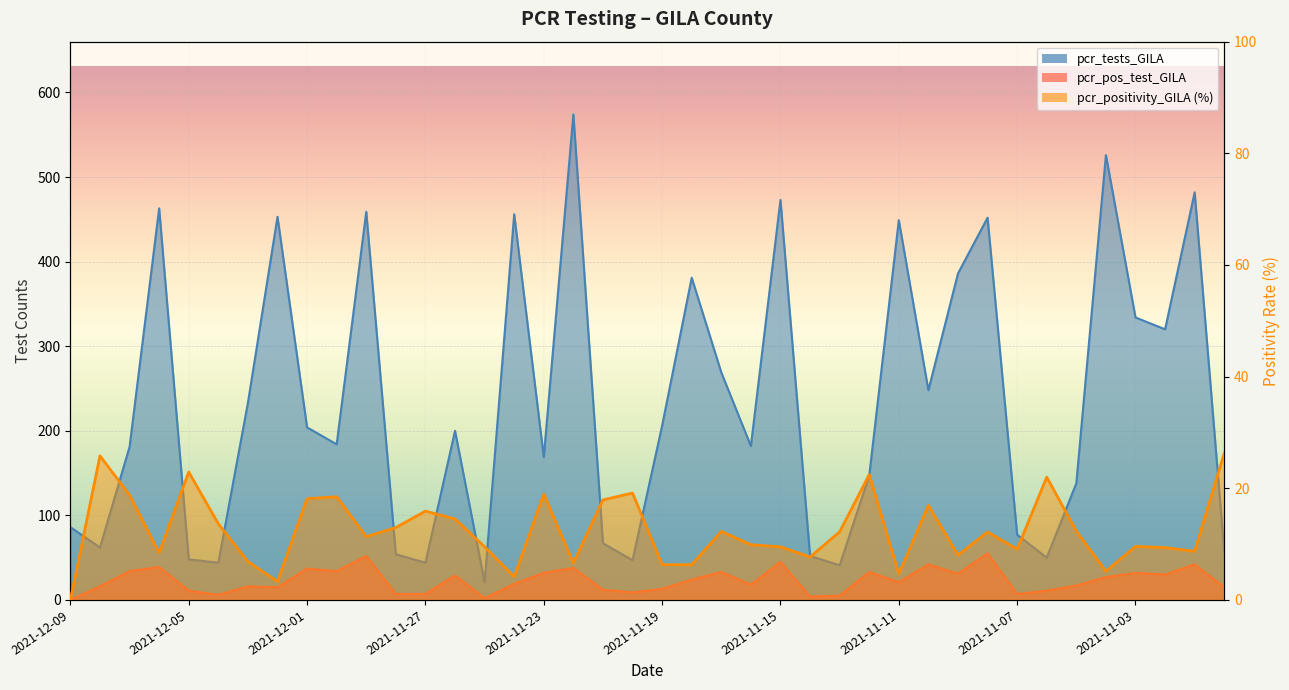

True or false: pcr_positivity_GILA has more than 0 interior local peaks.

True